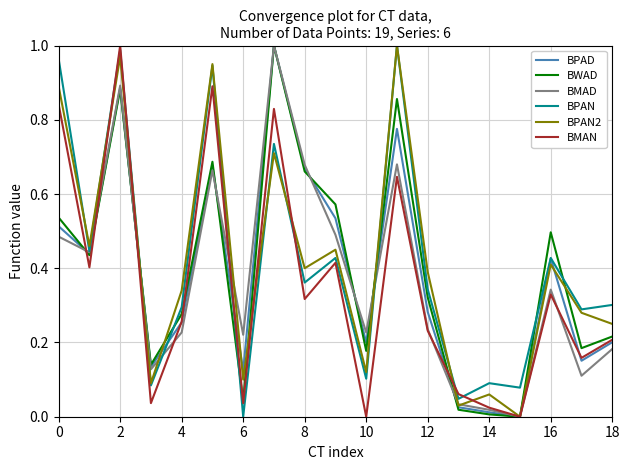

True or false: BWAD and BPAN intersect in this chart.

True